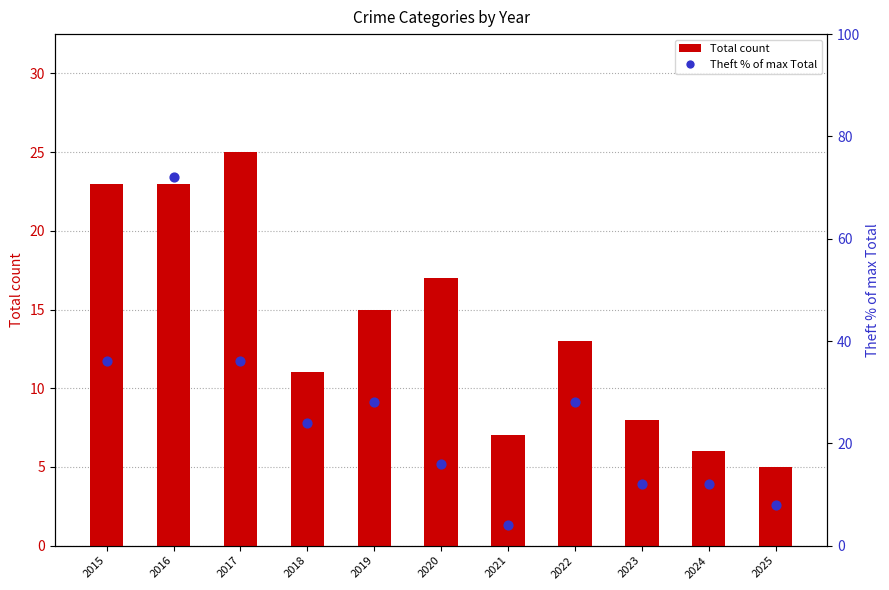

Is the value of Total count at 2023 greater than the value of Theft % of max Total at 2019?

No